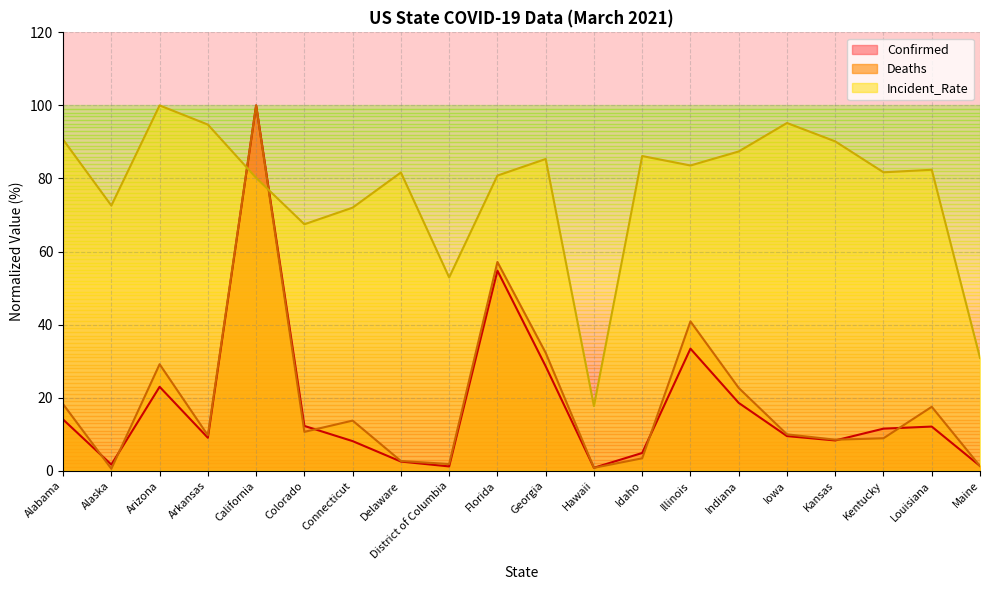

Which series has the largest total across all categories?

Incident_Rate